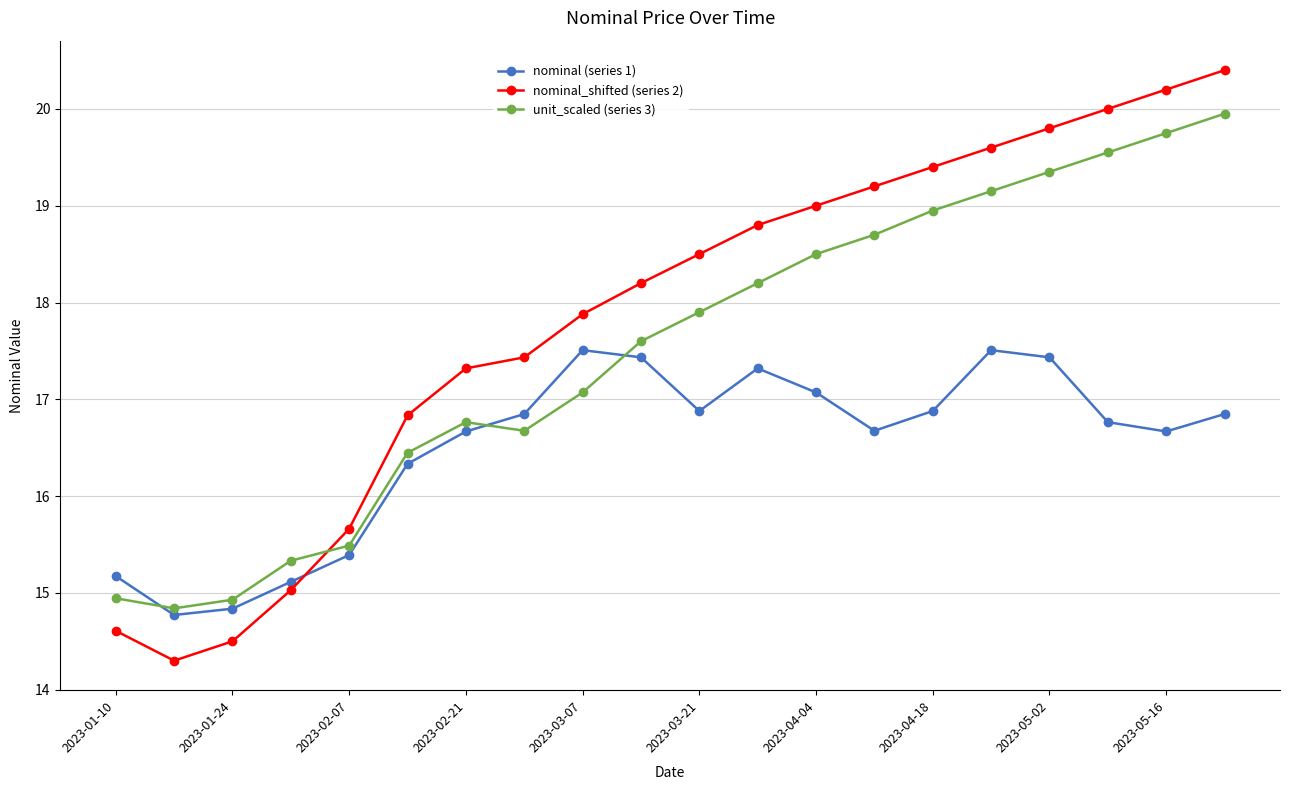

What is the difference between the maximum and minimum values in the unit_scaled (series 3) series?

5.1